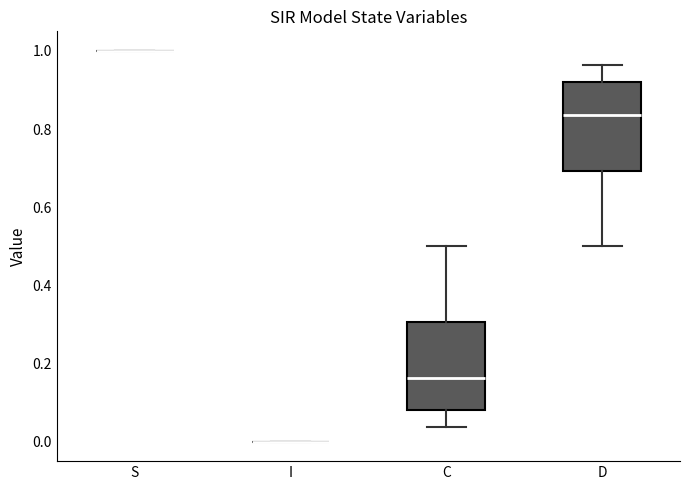

Reading left to right, read every box against the y-axis: the position of its median line, the range the box covers, and the ends of its whiskers. The values are not printed on the chart, so give them approximately, as read against the axis.

S: box collapsed to a line at 1.00, whiskers 1.00 to 1.00
I: box collapsed to a line at 0.00, whiskers 0.00 to 0.00
C: median 0.16, box 0.08 to 0.30, whiskers 0.04 to 0.50
D: median 0.84, box 0.70 to 0.92, whiskers 0.50 to 0.96